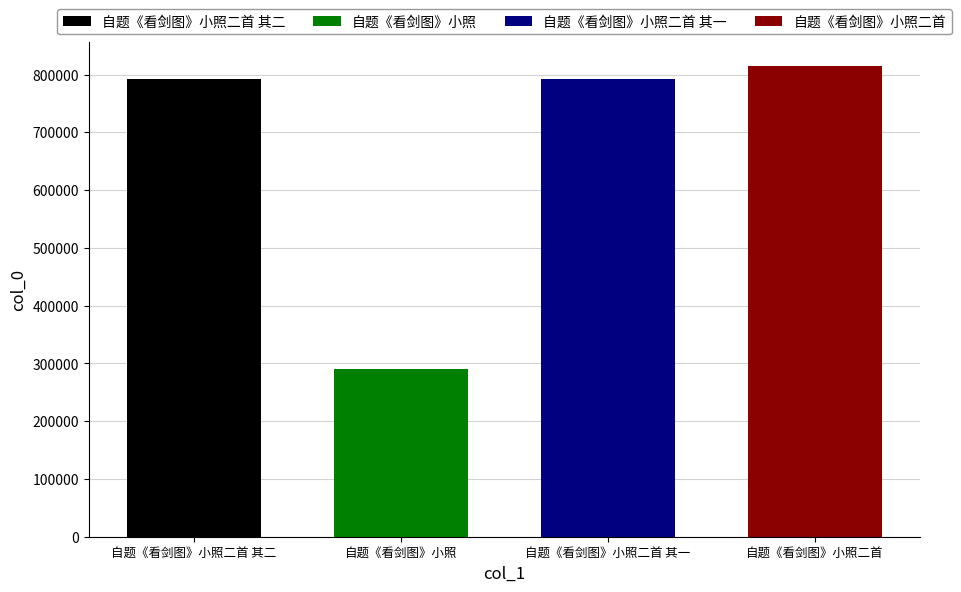

How many bars are there in total?

4